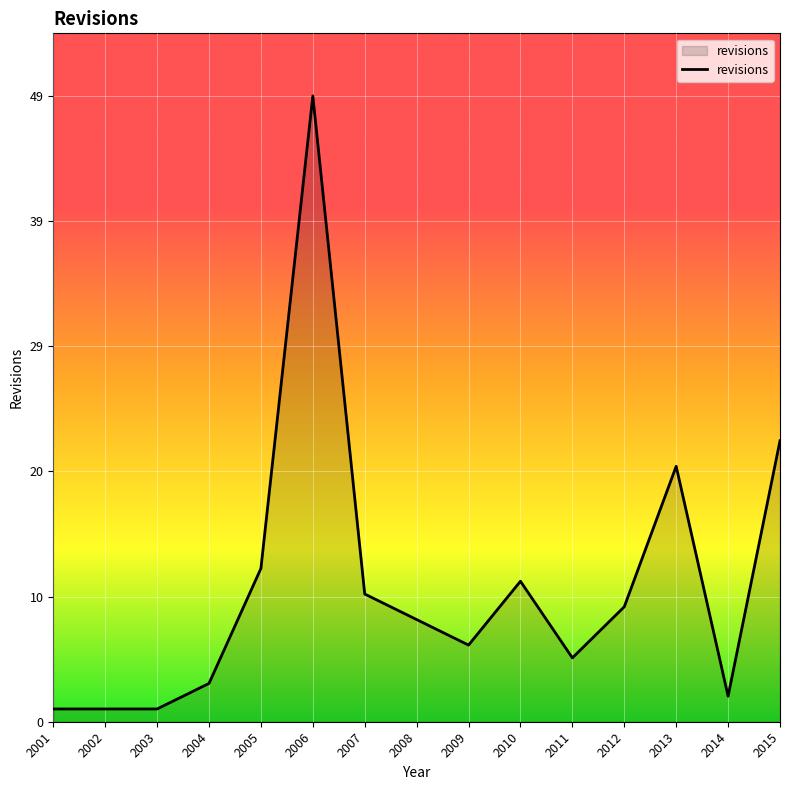

How many distinct data groups are displayed?

1